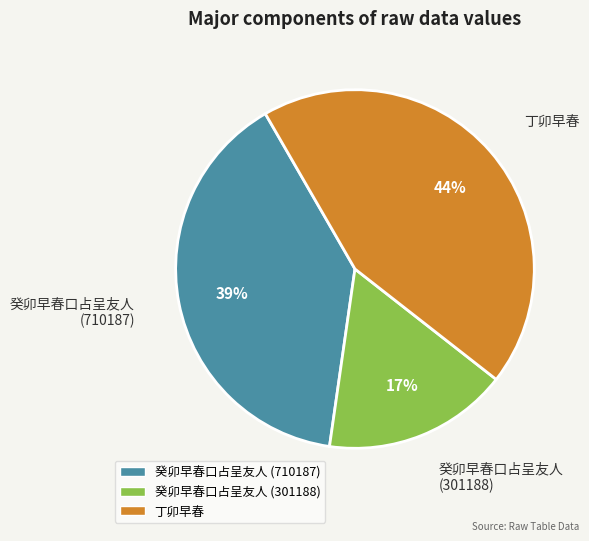

Which category has the smallest portion of the pie?

癸卯早春口占呈友人 (301188)